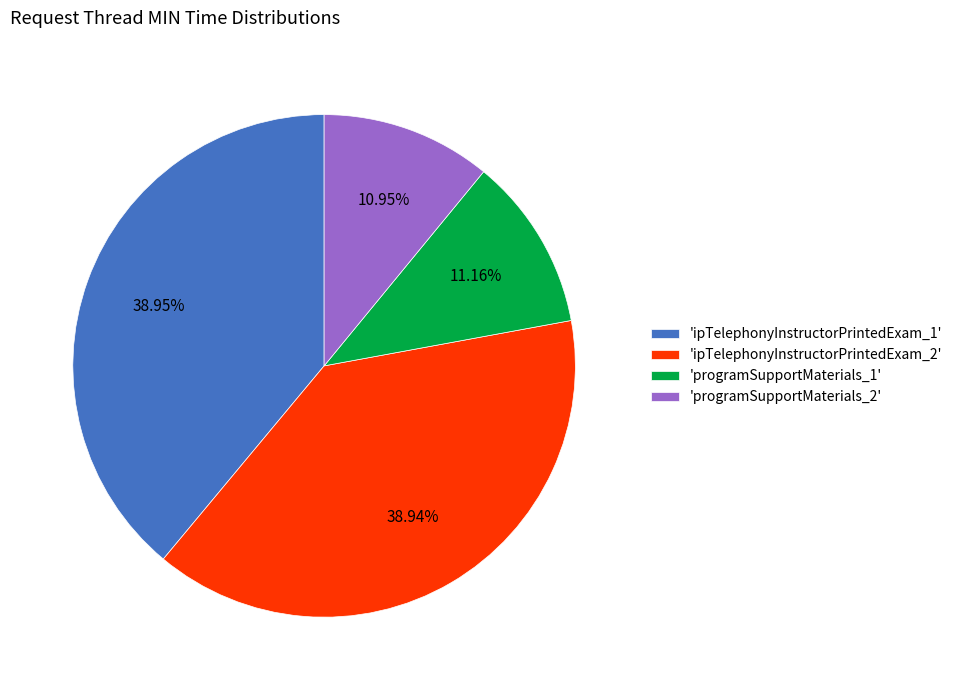

Between 'ipTelephonyInstructorPrintedExam_1' and 'programSupportMaterials_2', which is larger?

'ipTelephonyInstructorPrintedExam_1'